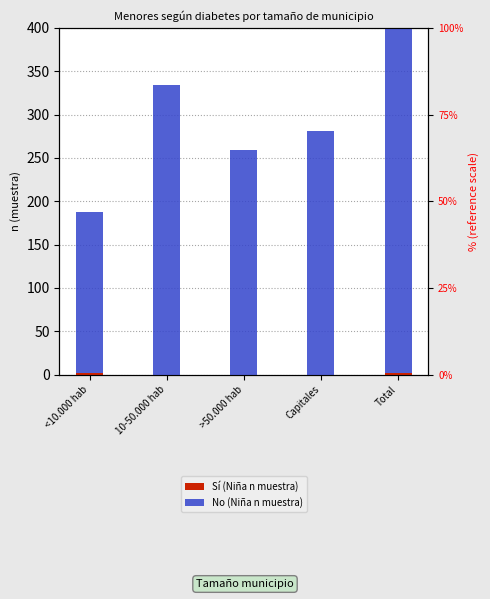

Which series has the largest range (max minus min)?

No (Niña n muestra)